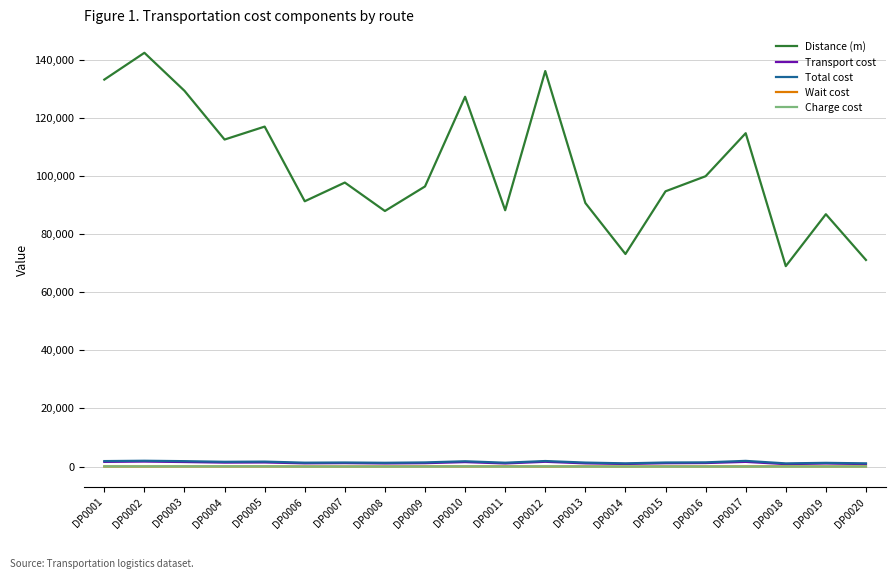

What is the greatest value displayed?

142386.0